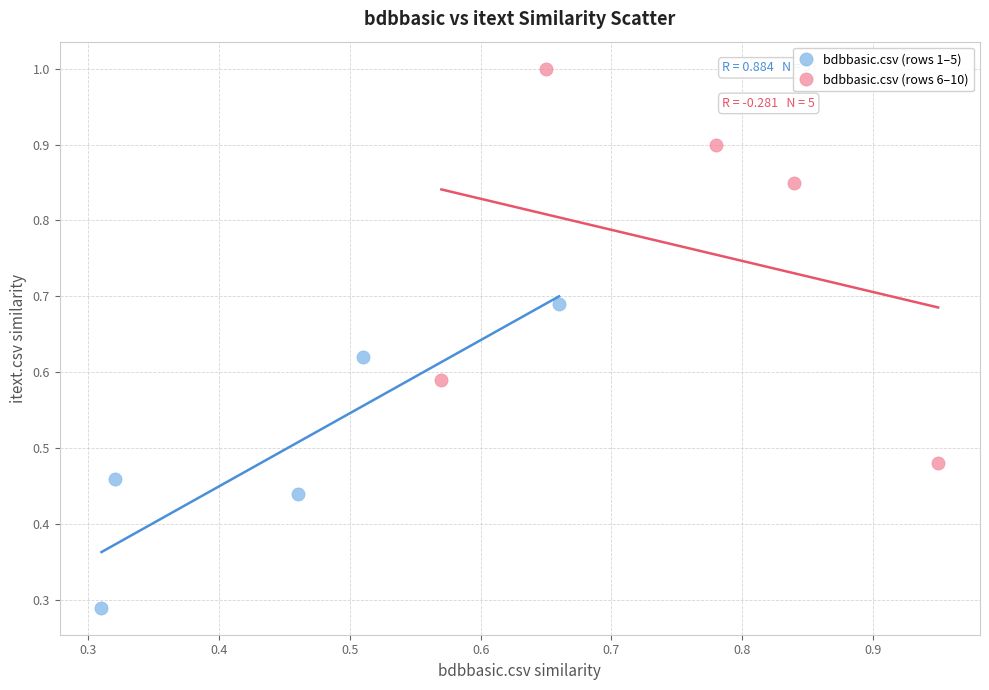

Which series reaches the maximum Y coordinate?

bdbbasic.csv (rows 6–10)